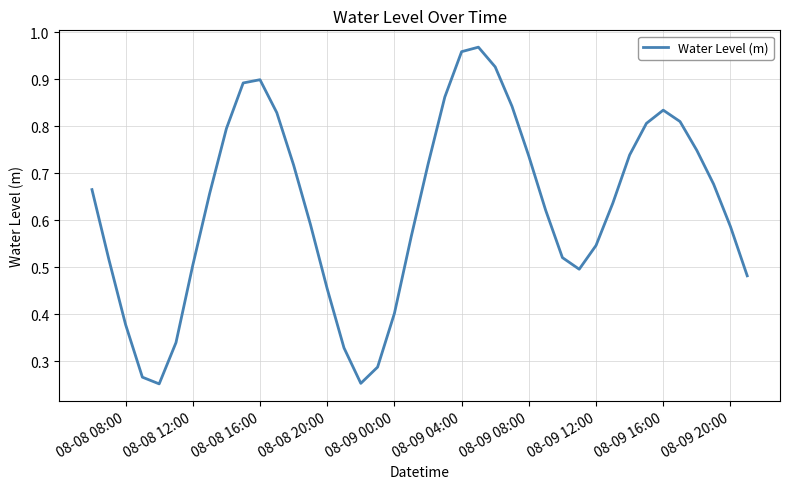

How many lines are shown in the chart?

1